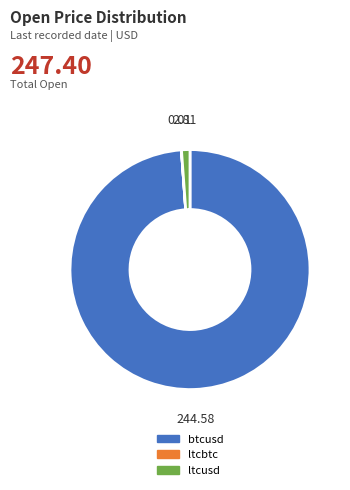

Which slice represents more than half of the pie?

btcusd